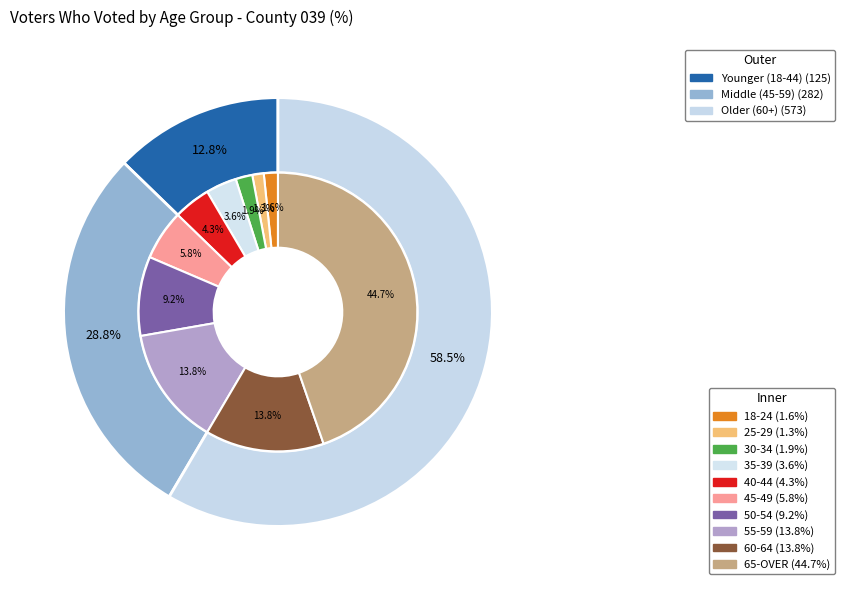

Between 45-49 and 30-34, which is larger?

45-49